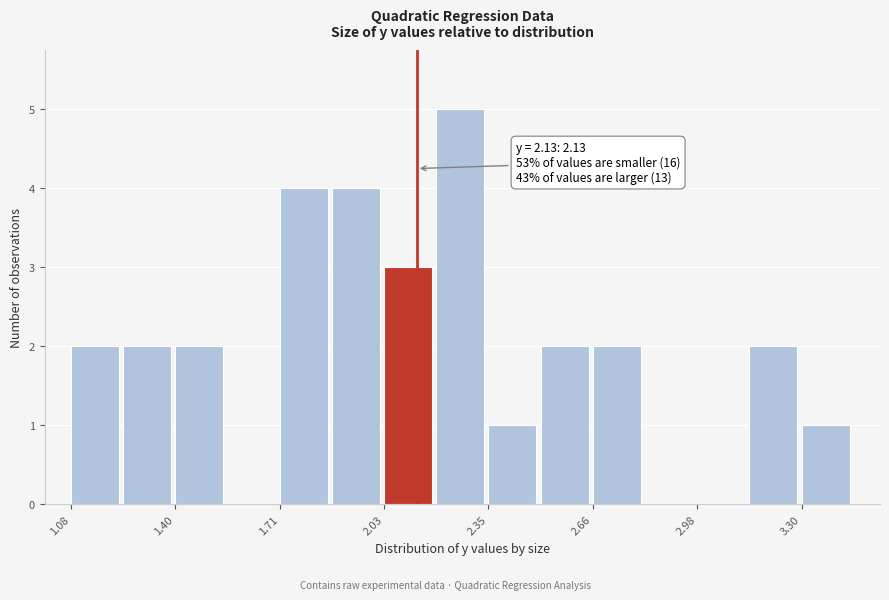

Around what value on the x-axis is the tallest bar? Give the approximate position of its centre, as read against the axis.

2.25